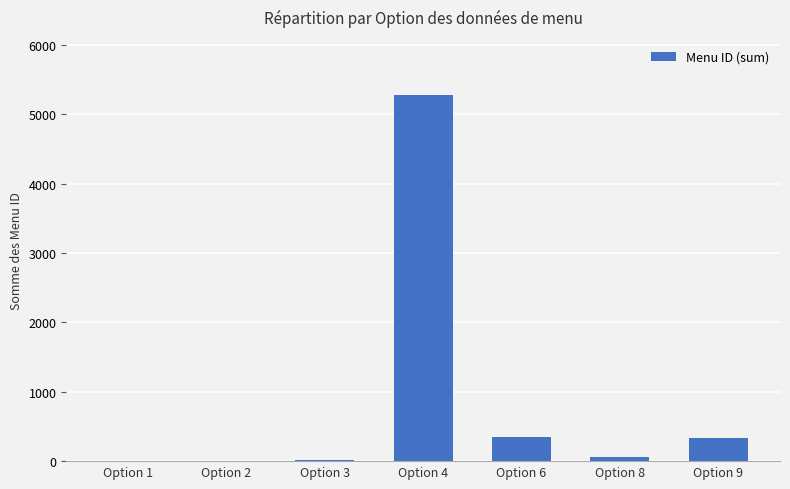

What is the change in value from Option 4 to Option 6?

-4939